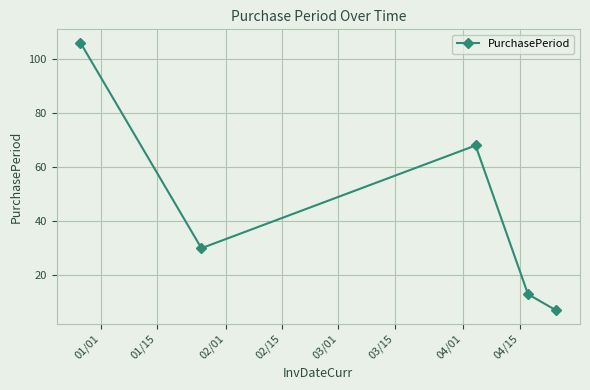

What is the difference between the maximum and second lowest values?

93